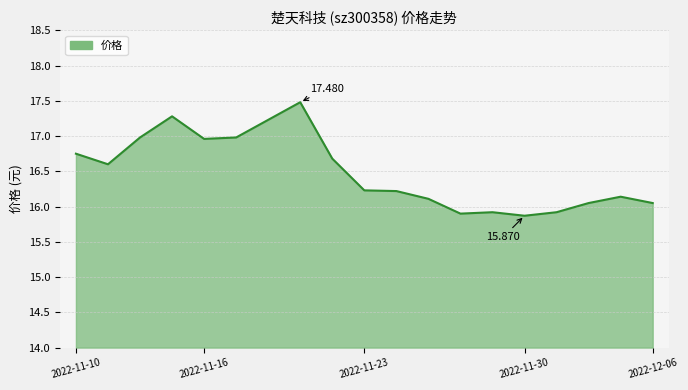

Is this an area chart (filled region under the line)?

Yes